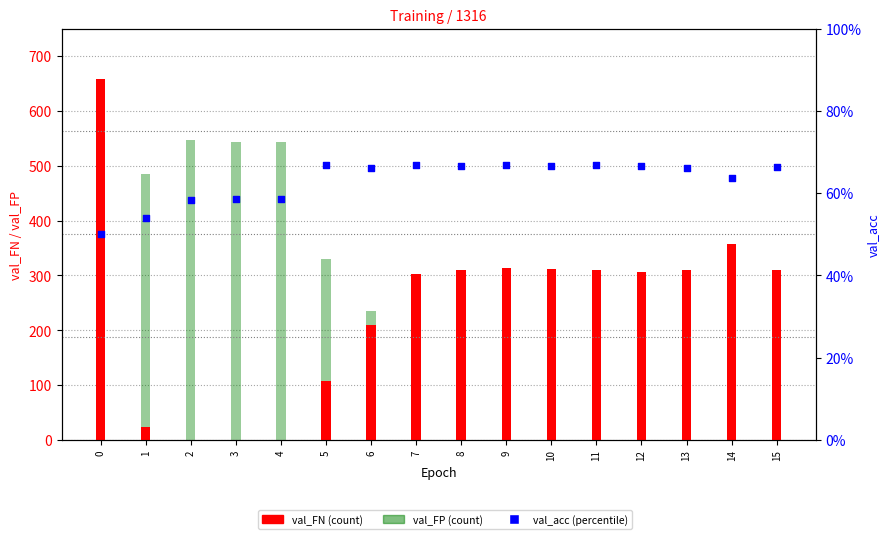

Which series has the largest total across all categories?

val_FP